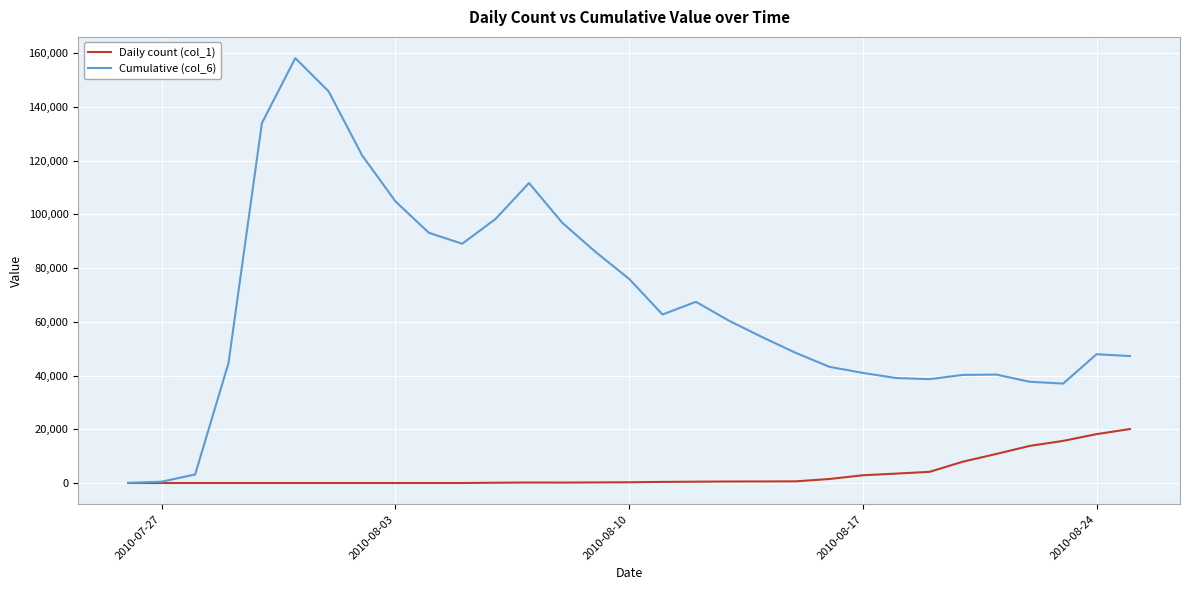

List the series in order of their overall mean, lowest first.

Daily count (col_1), Cumulative (col_6)